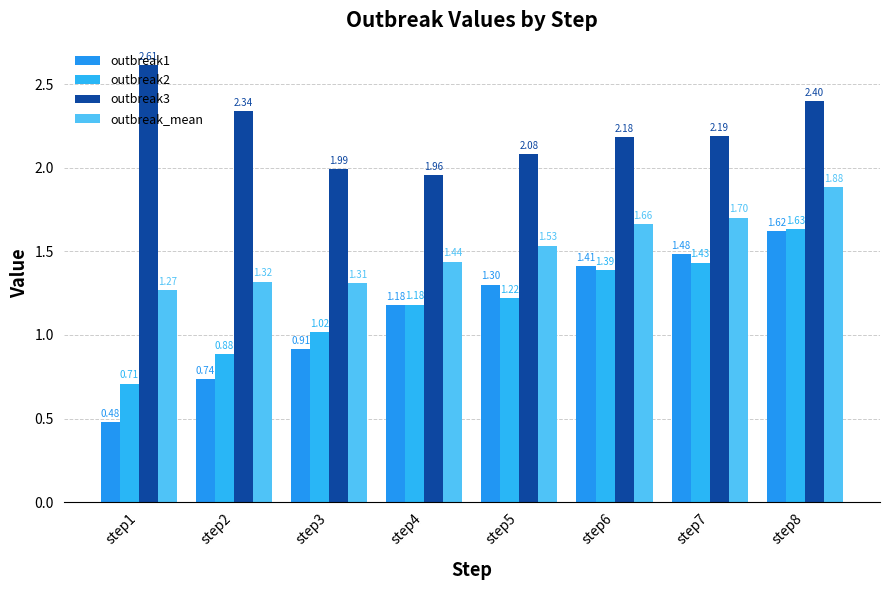

How many bars are there in each group?

4